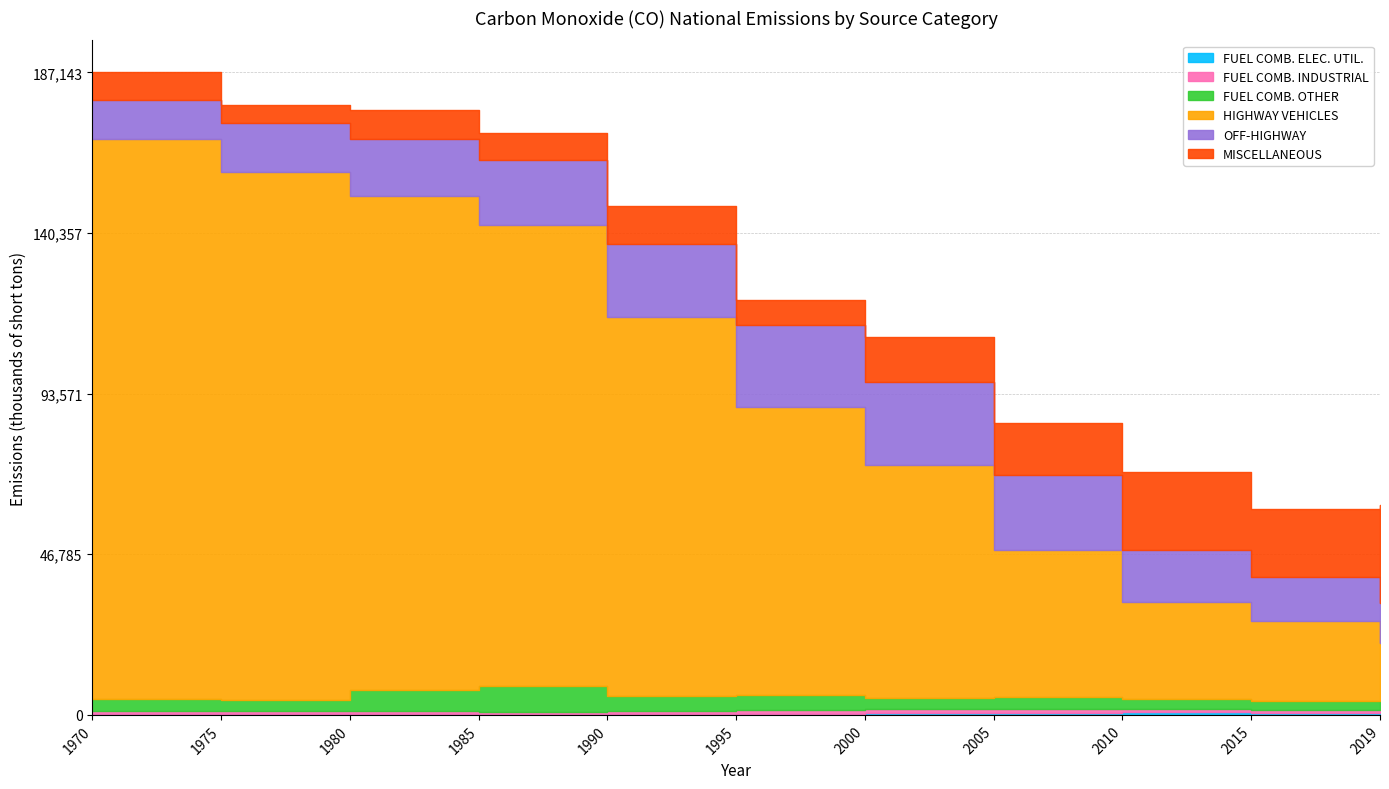

What is the difference between the maximum and minimum values in the FUEL COMB. ELEC. UTIL. series?

528.8